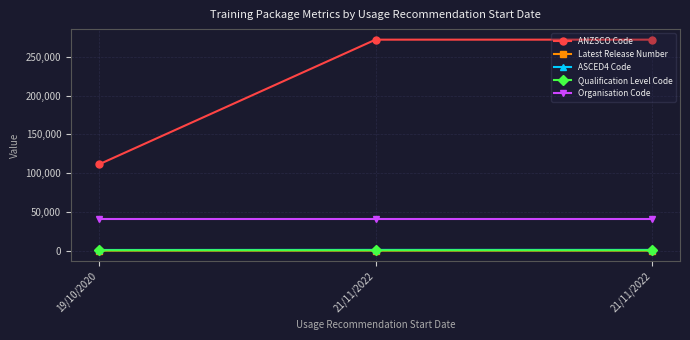

Read the ASCED4 Code value at 19/10/2020, to the nearest 50.

800